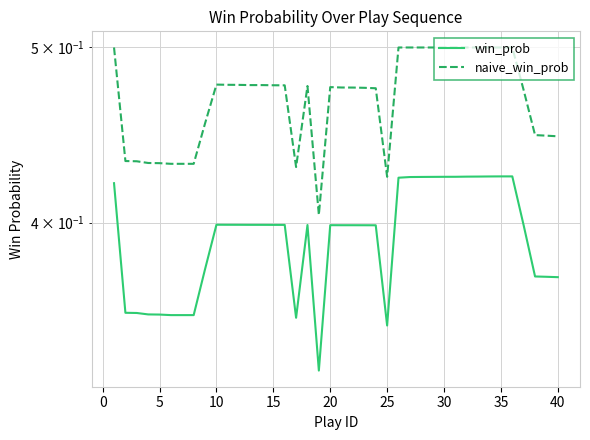

True or false: win_prob and naive_win_prob intersect in this chart.

False